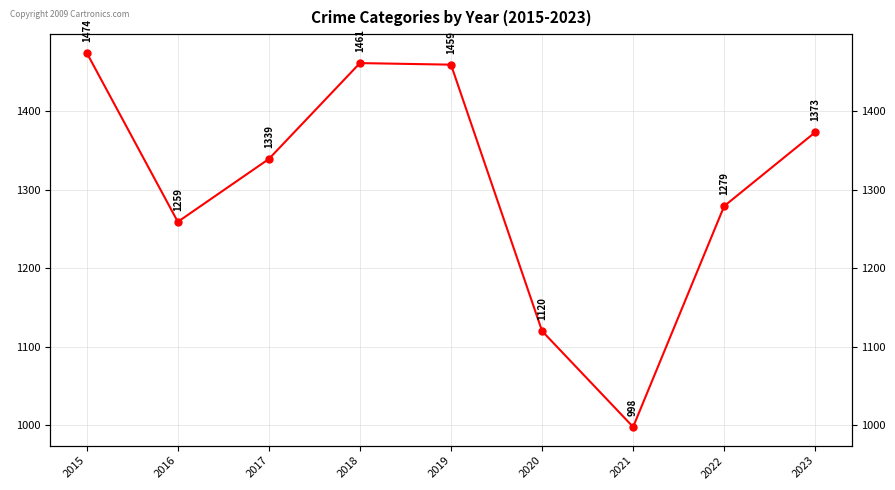

What is the value of the 5th point from the left?

1459